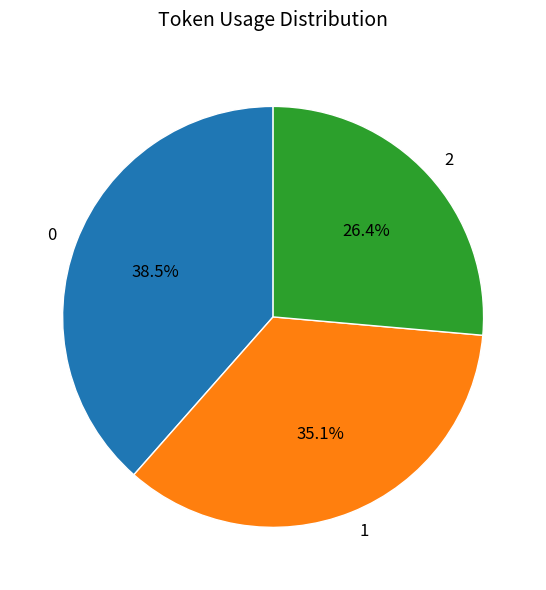

Is there any slice that represents more than half of the pie?

No